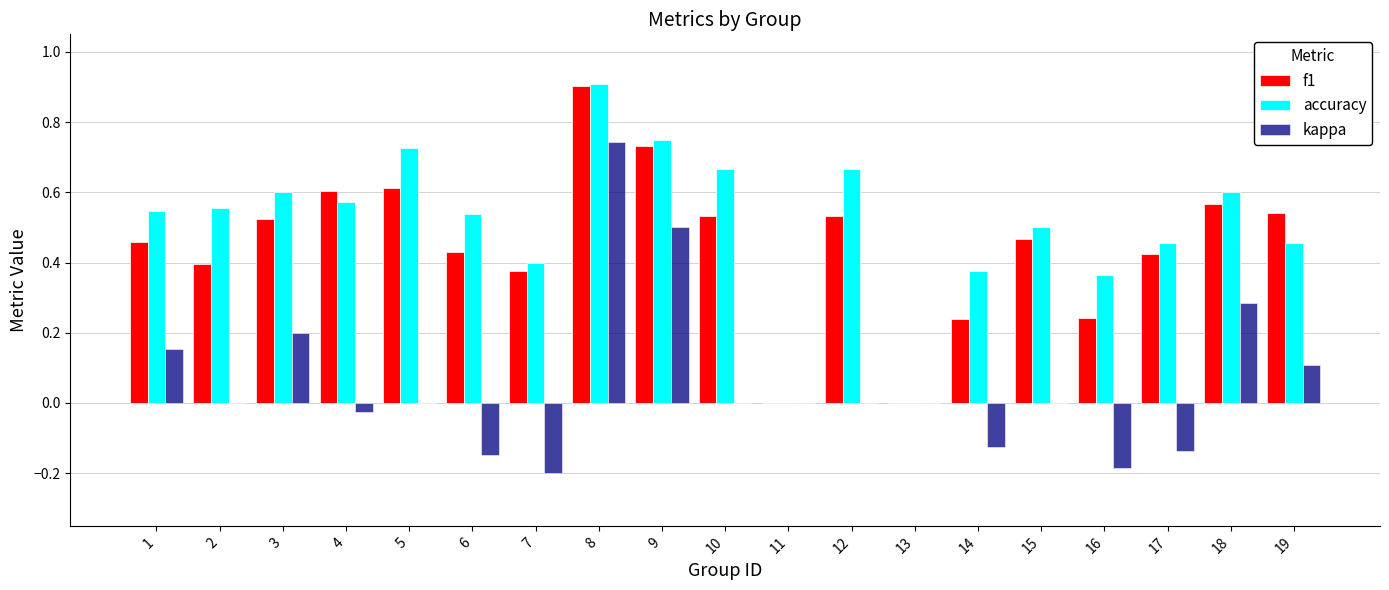

Between 8 and 15, which series saw the biggest shift?

kappa